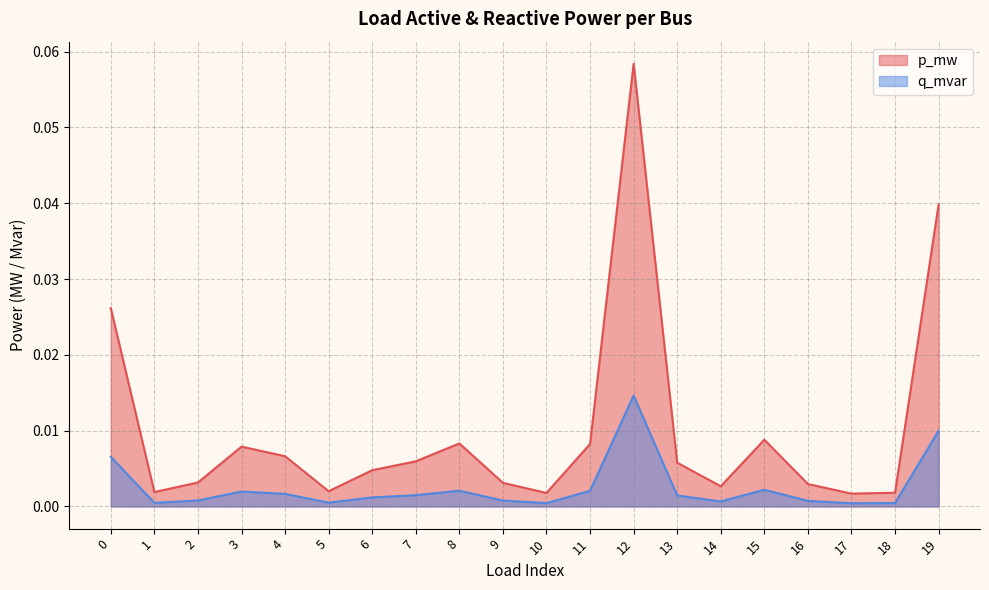

Which series changed the most between 3 and 6?

p_mw